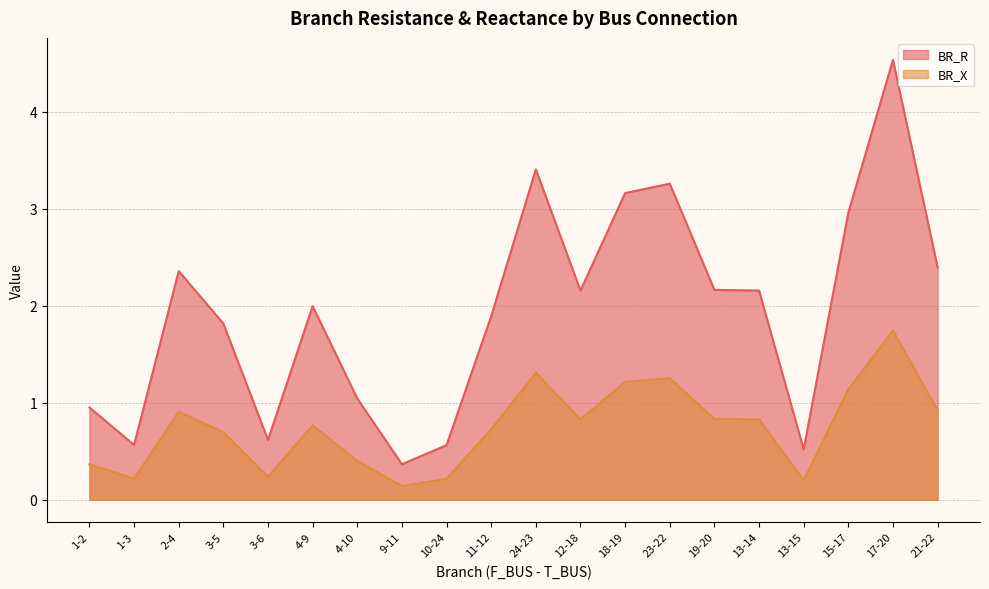

What position from the left is 19-20?

15